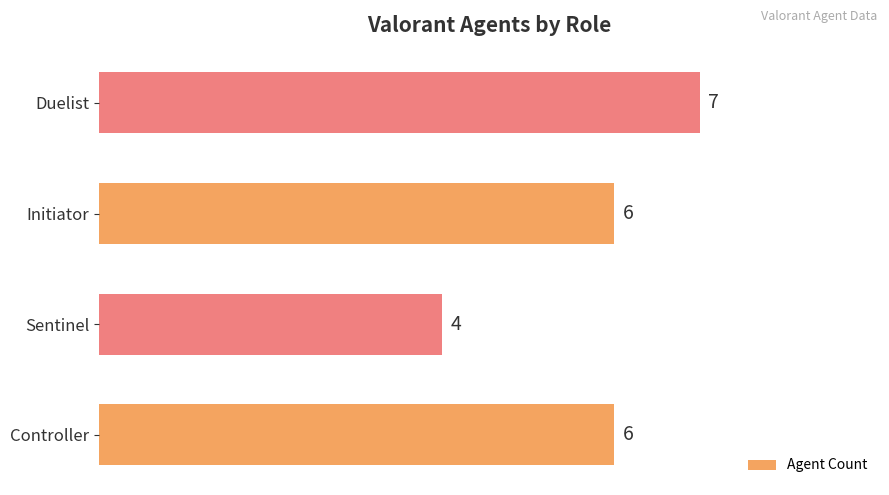

What is the change in value from Initiator to Duelist?

+1